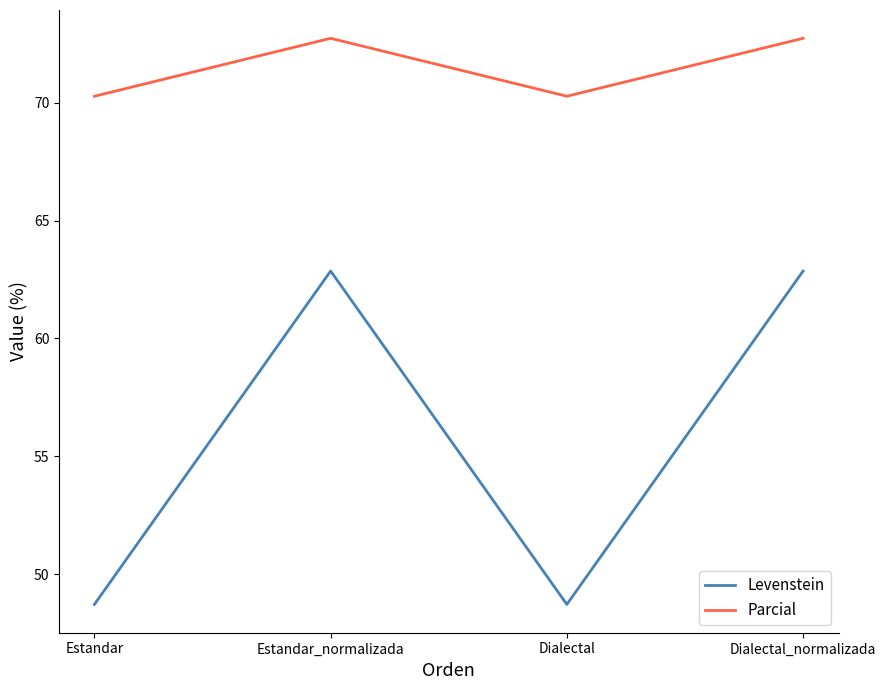

What are all the series names shown in the legend?

Levenstein, Parcial